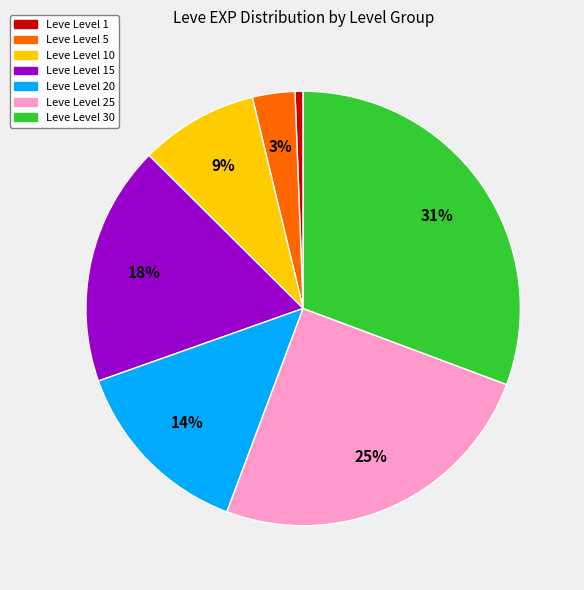

Is there any slice that represents more than half of the pie?

No